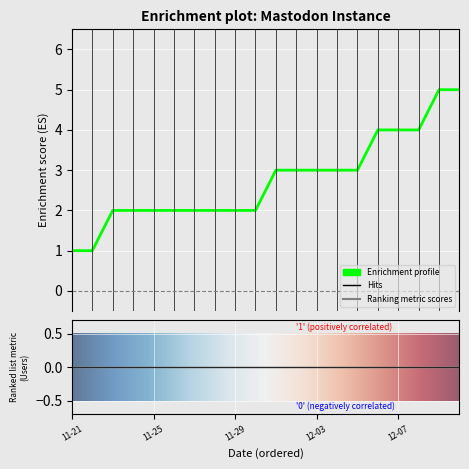

What is the maximum value shown in the chart?

5